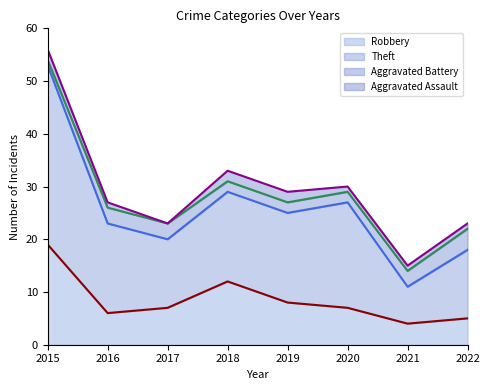

True or false: Theft and Robbery cross at least once.

False